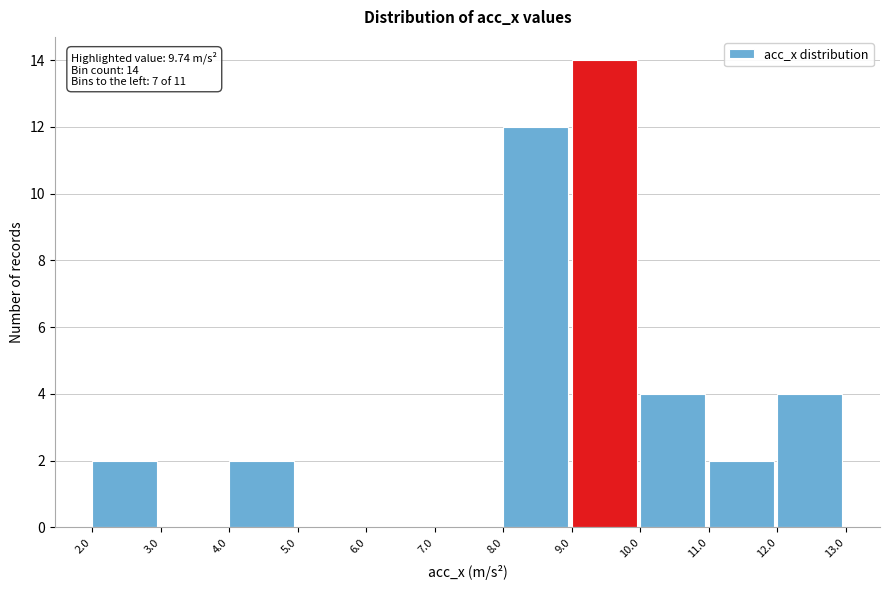

Over which range of the x-axis is the bar tallest?

9.0 to 10.0